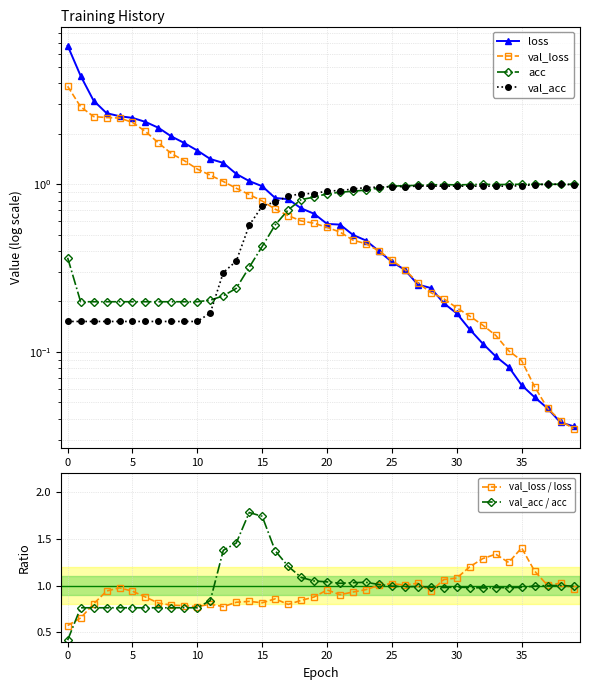

Between 17 and 12, which is larger?

12